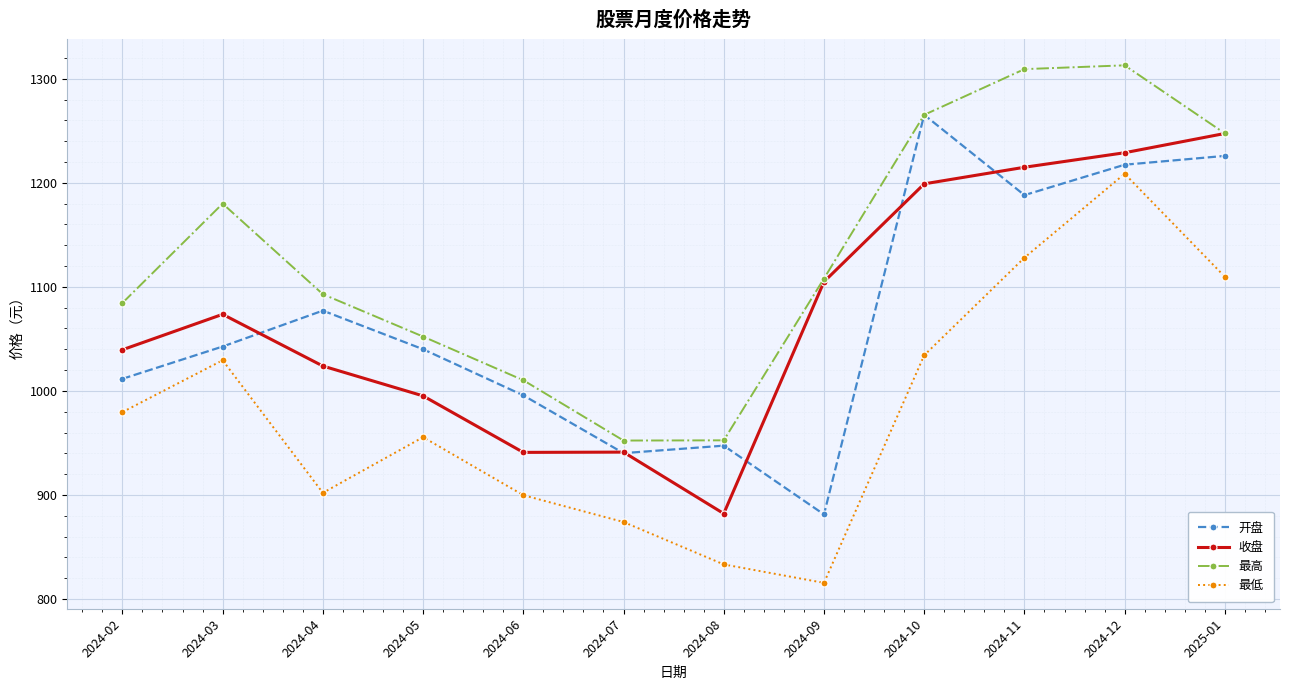

Is this an area chart (filled region under the line)?

No